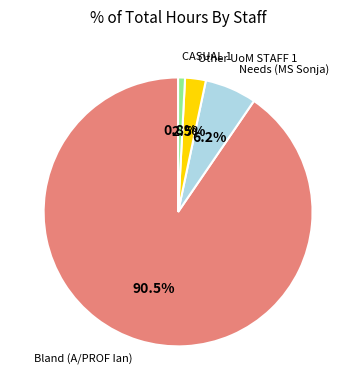

Does any single category account for the majority?

Yes